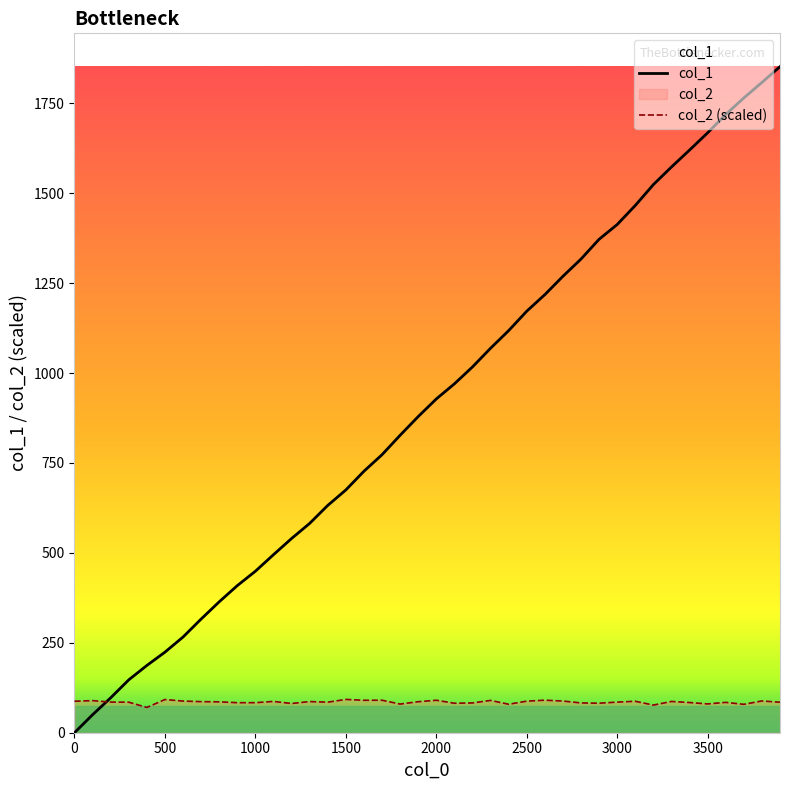

At how many categories does at least one series exceed 1552?

7